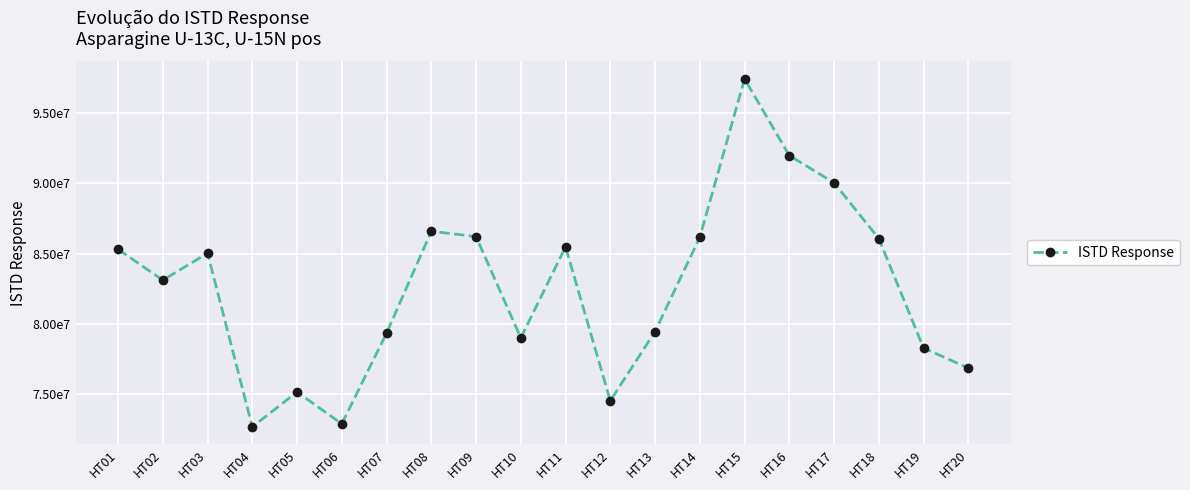

Approximately how many times larger is the value at HT19 compared to HT02?

0.9